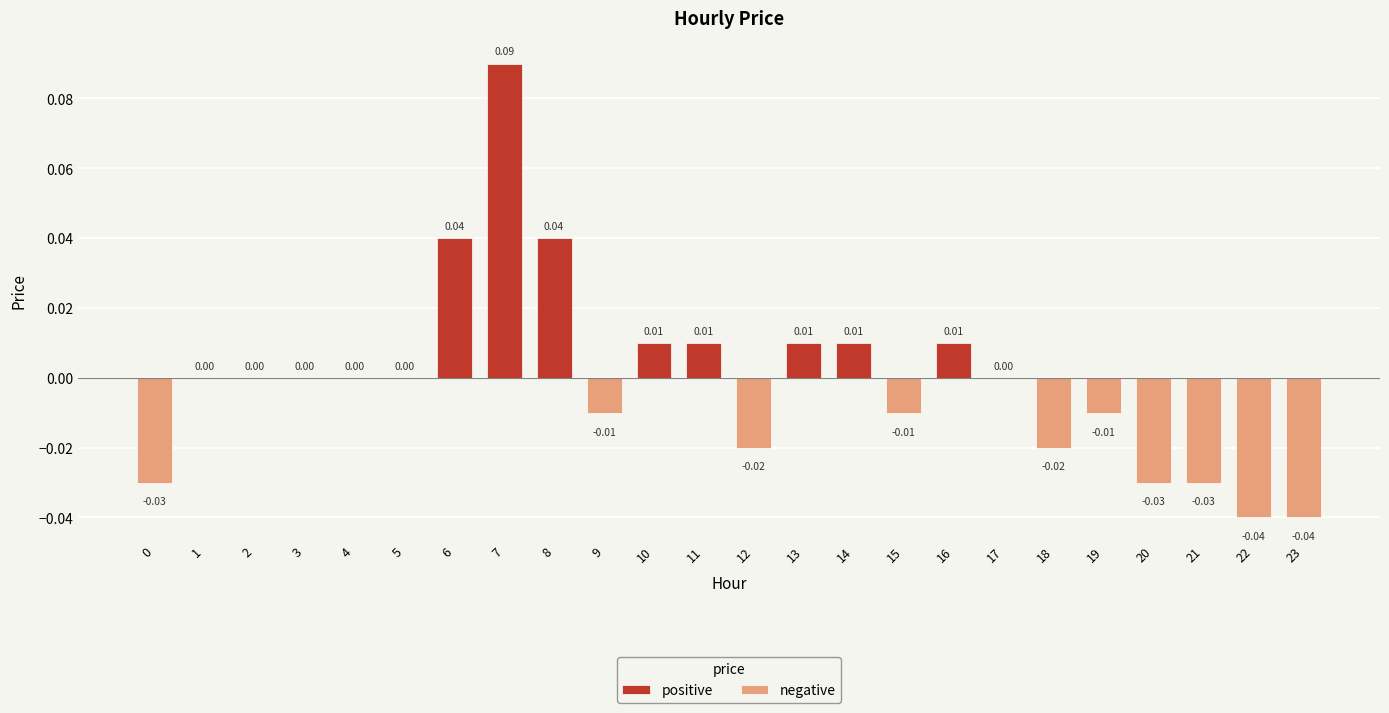

How many negative values are between 0 and 1?

14